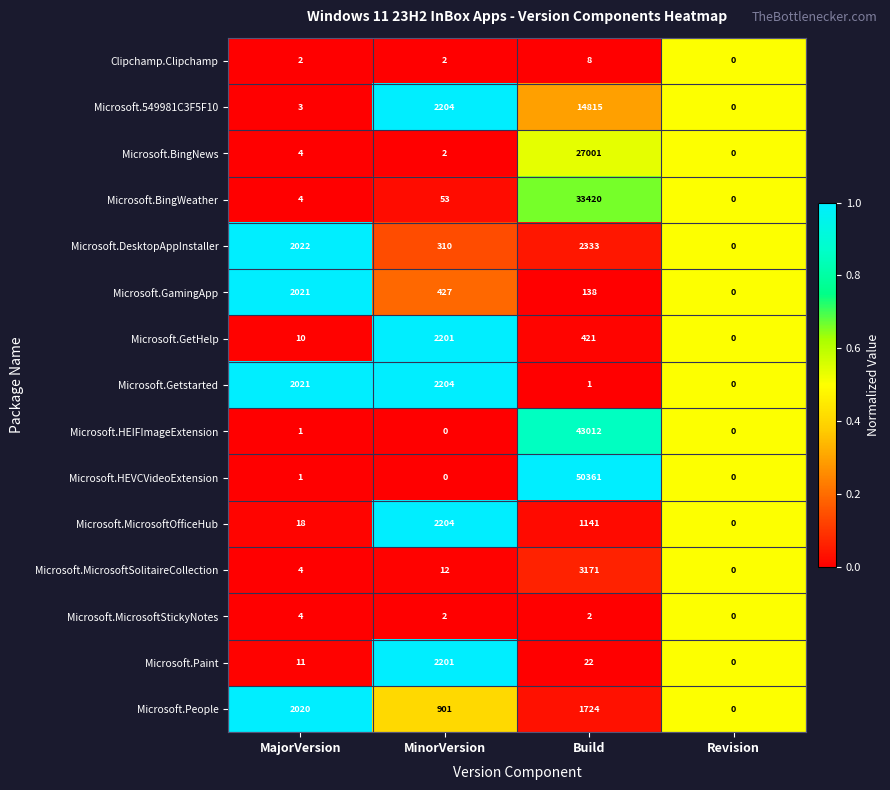

Which series has the largest range (max minus min)?

Microsoft.HEVCVideoExtension